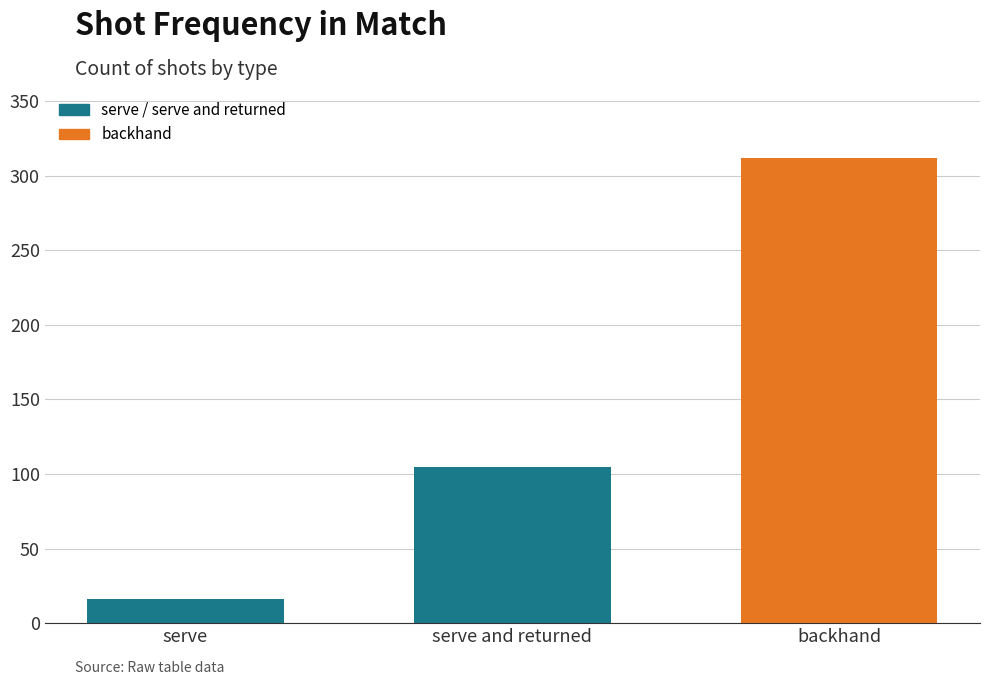

What is the value of the 3rd bar from the left?

312